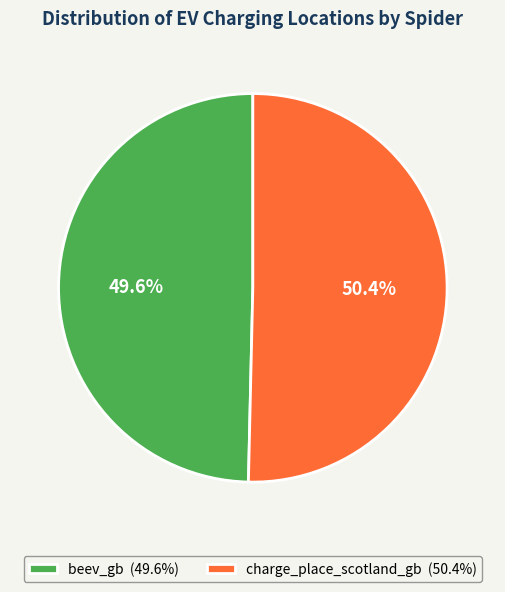

Rank the categories by value from lowest to highest.

beev_gb, charge_place_scotland_gb